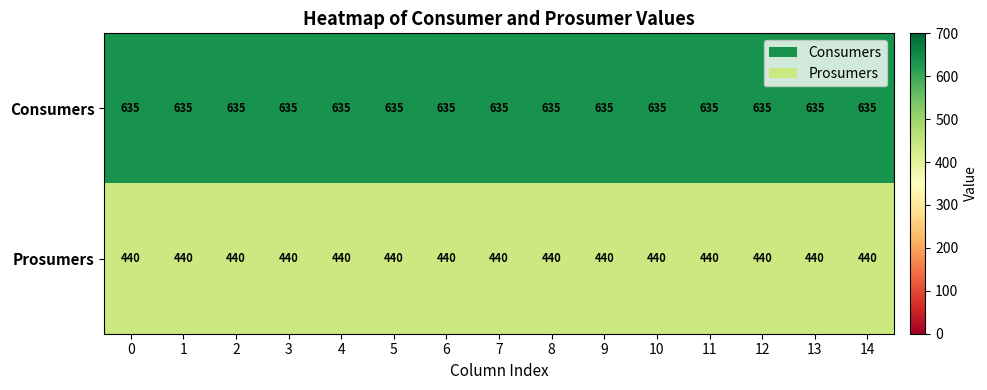

At how many categories does at least one series exceed 528?

15